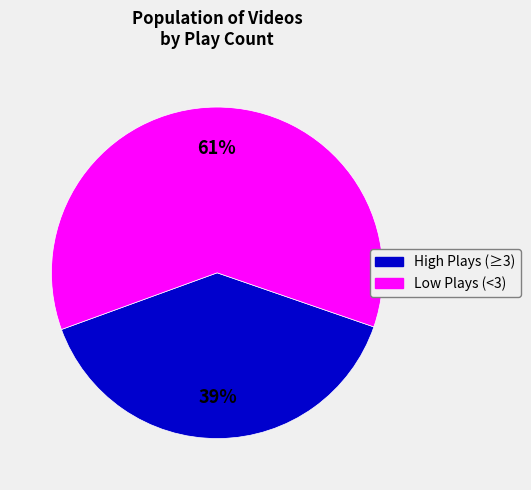

To the nearest percent, what is the difference between the largest and smallest slice percentages?

22%